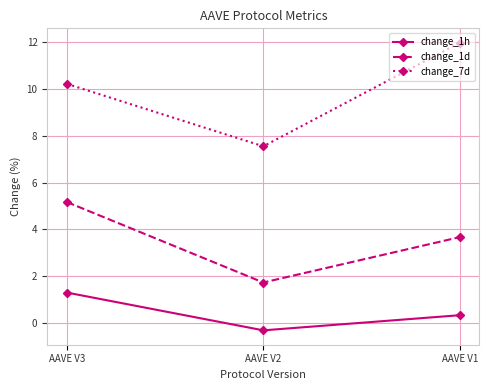

Reading left to right, list all the values displayed in this chart.

change_1h: 1.3	-0.3	0.3
change_1d: 5.2	1.7	3.7
change_7d: 10.2	7.6	12.0